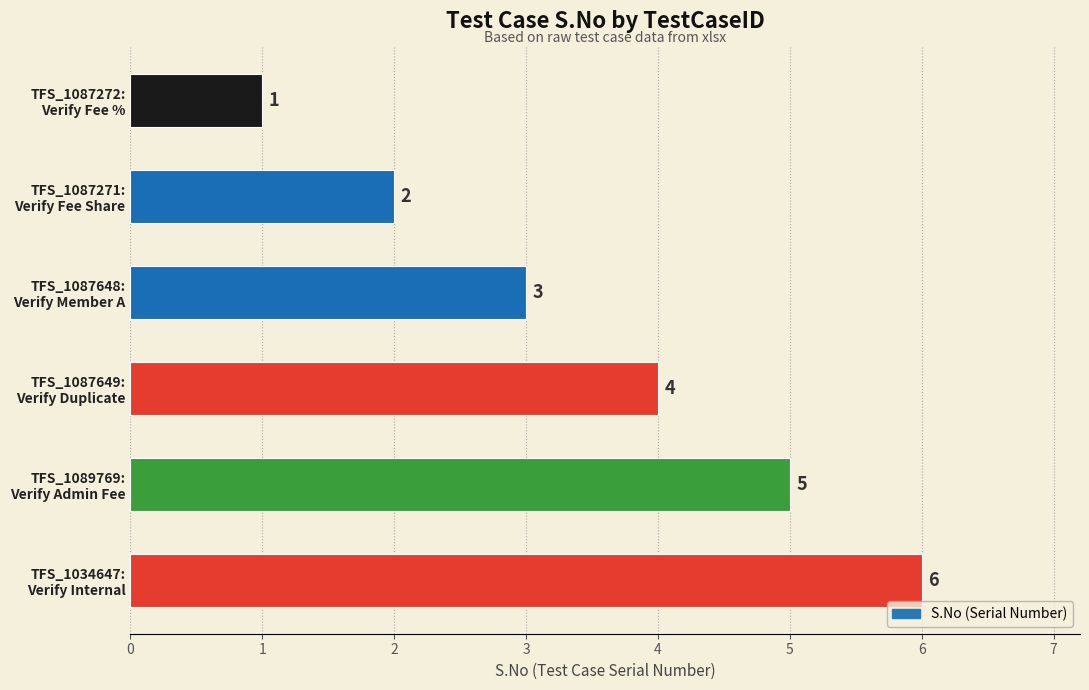

Count the values in the range 2 to 5.

4